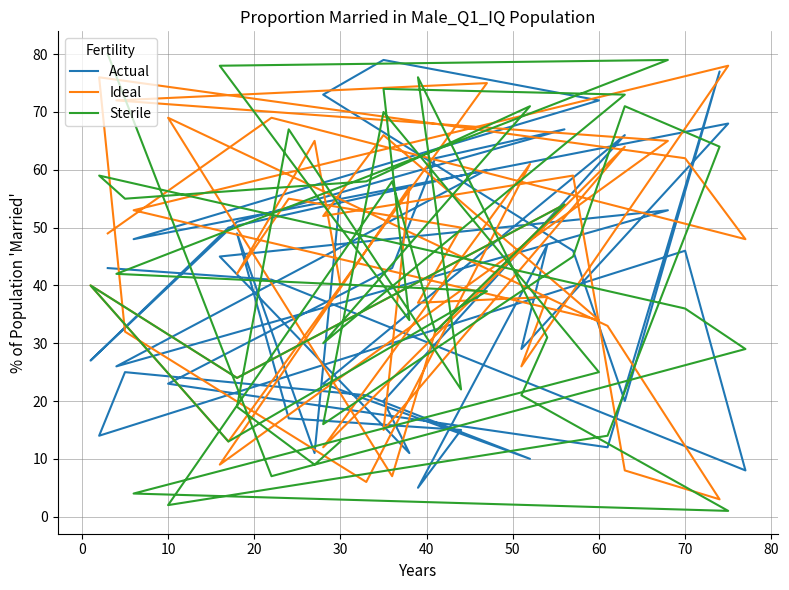

Which series has the largest total across all categories?

Ideal